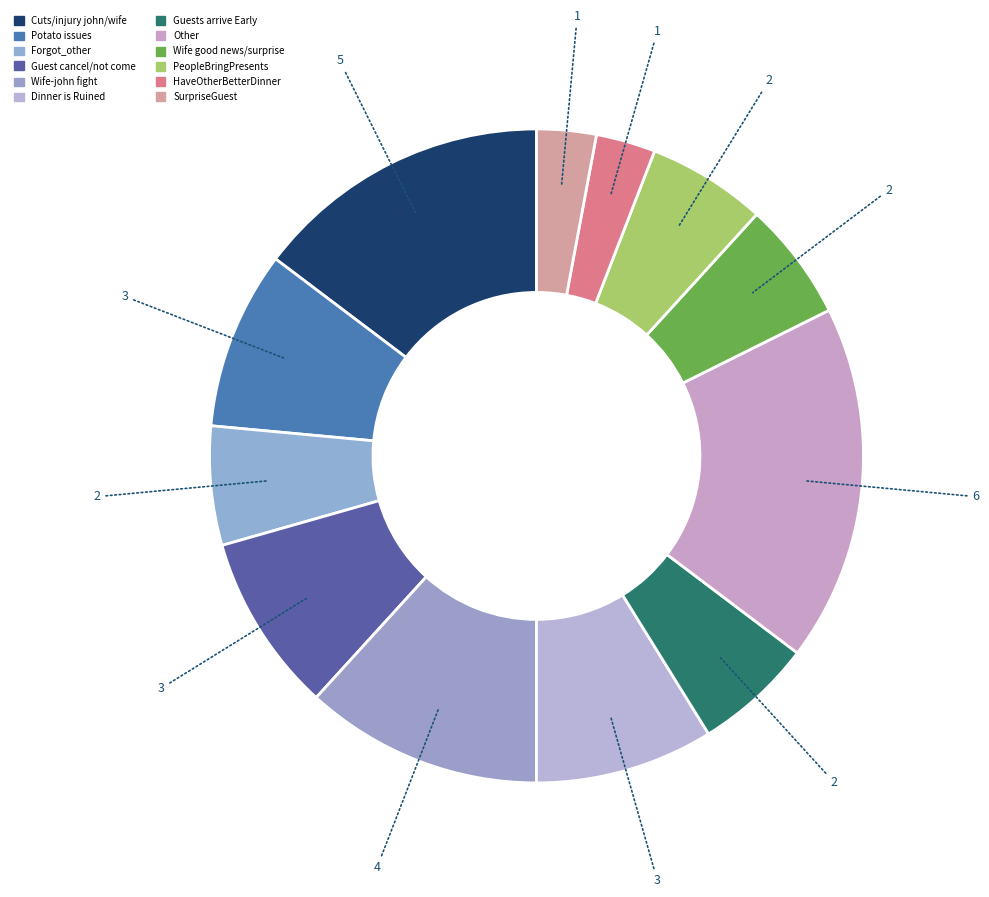

How many slices are in this pie chart?

12